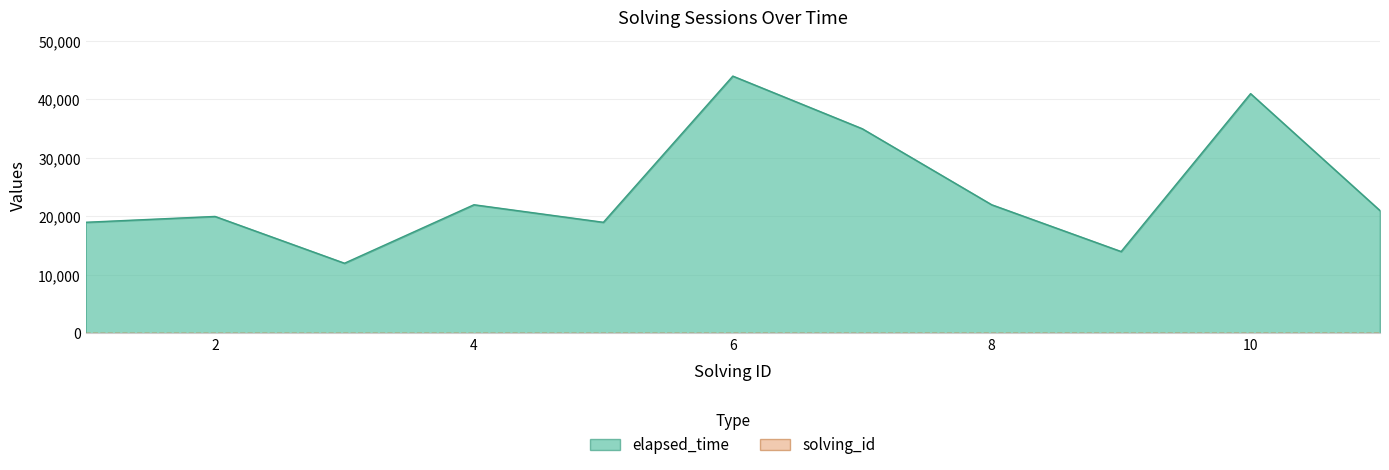

True or false: elapsed_time has a value of 41000 at 10.

True